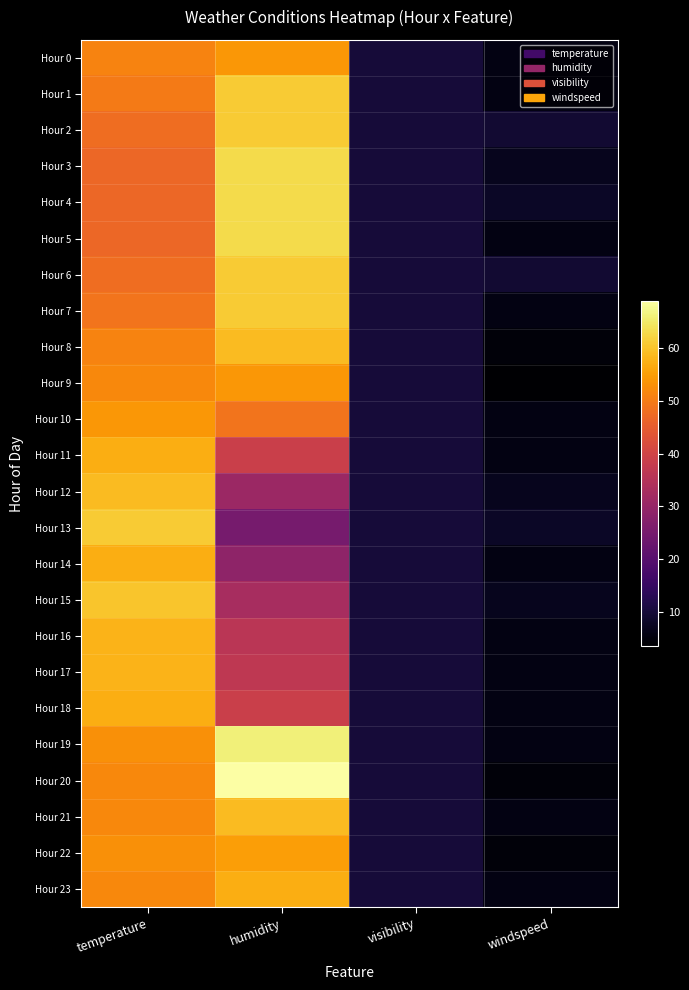

What is the minimum value shown in the chart?

3.5